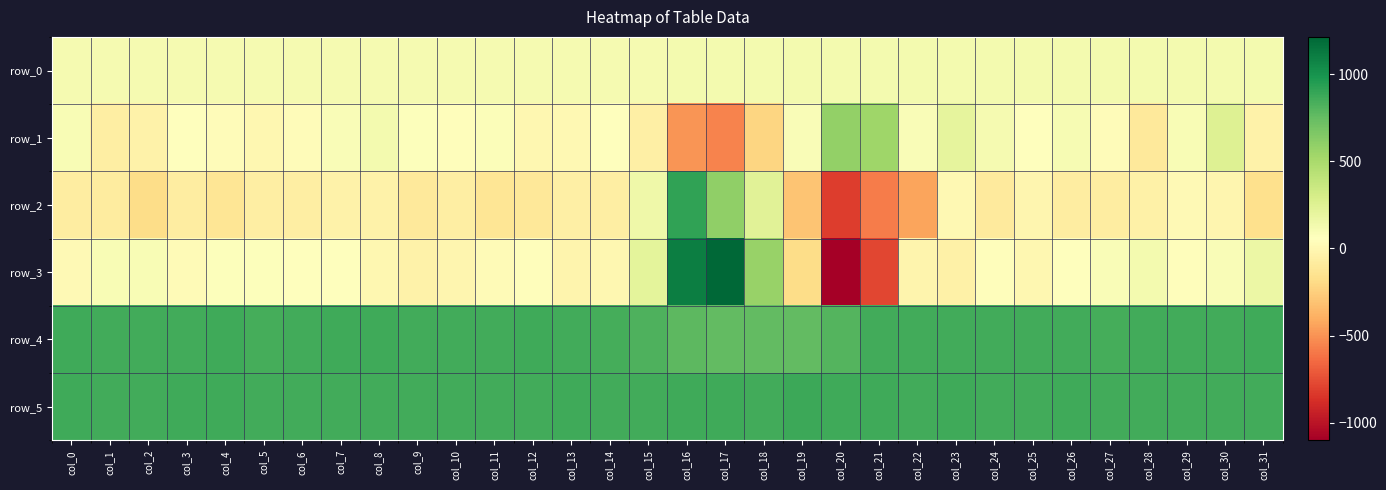

How many positive values does the row_3 series have?

21